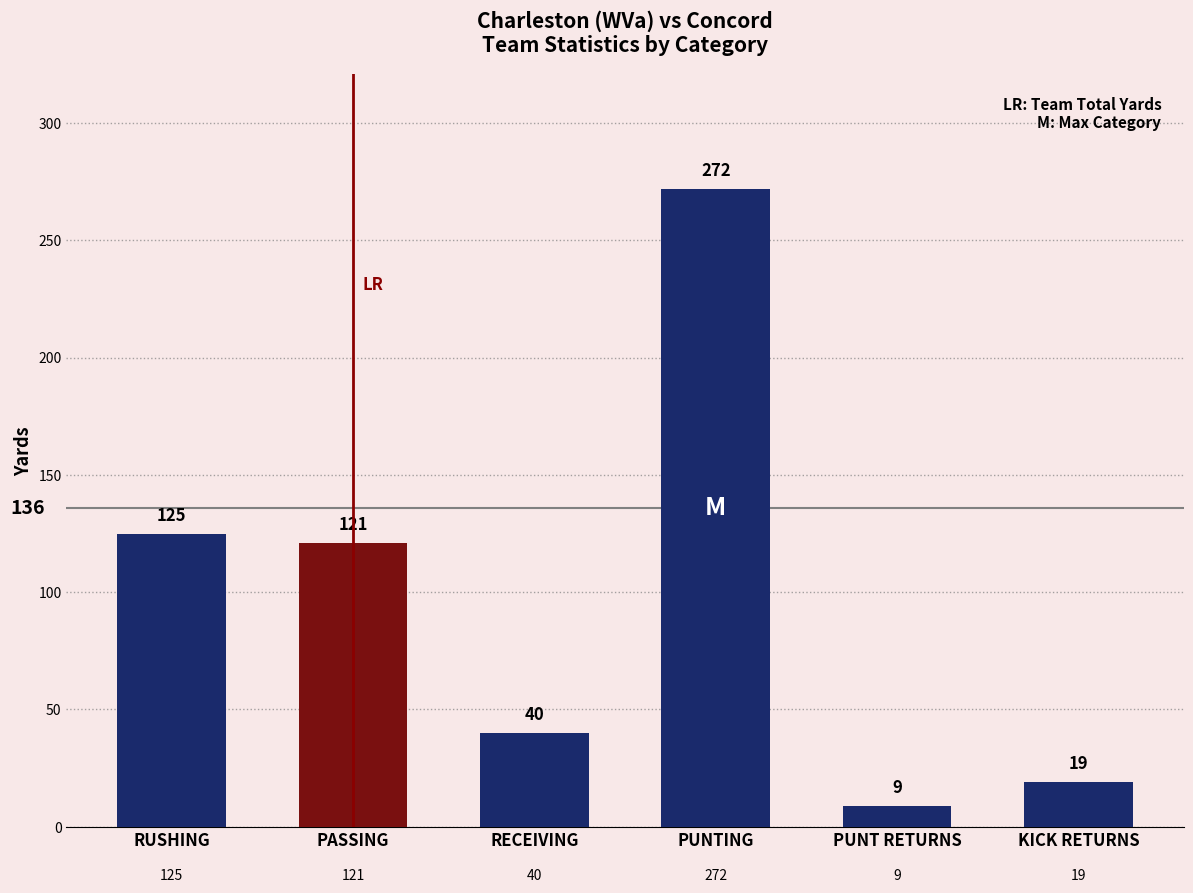

Which label corresponds to the smallest value in the chart?

PUNT RETURNS